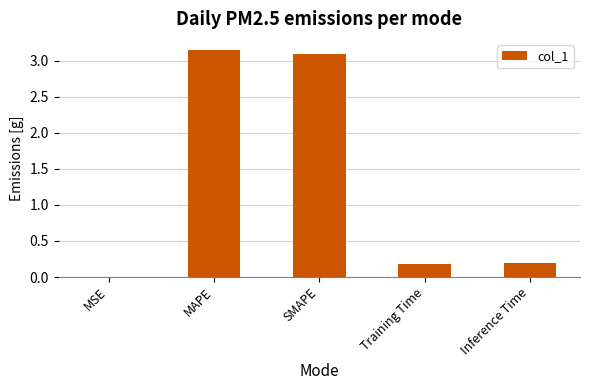

The value at Training Time is 0.2. True or false?

True